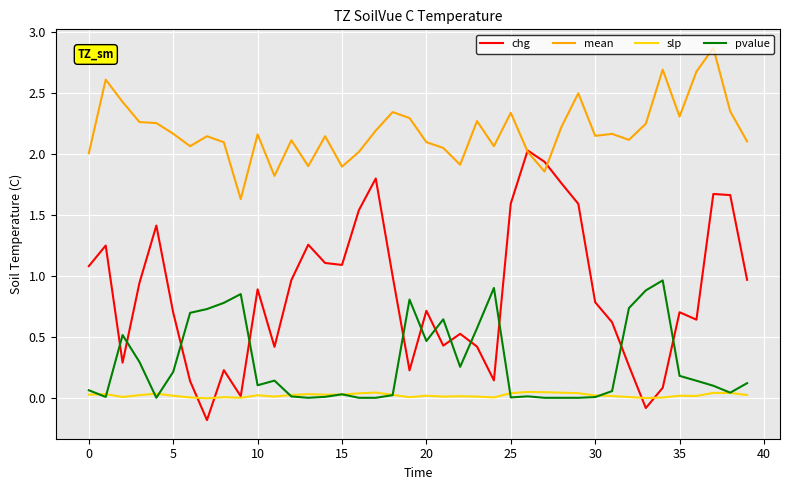

What is the lowest value of the mean series?

1.6